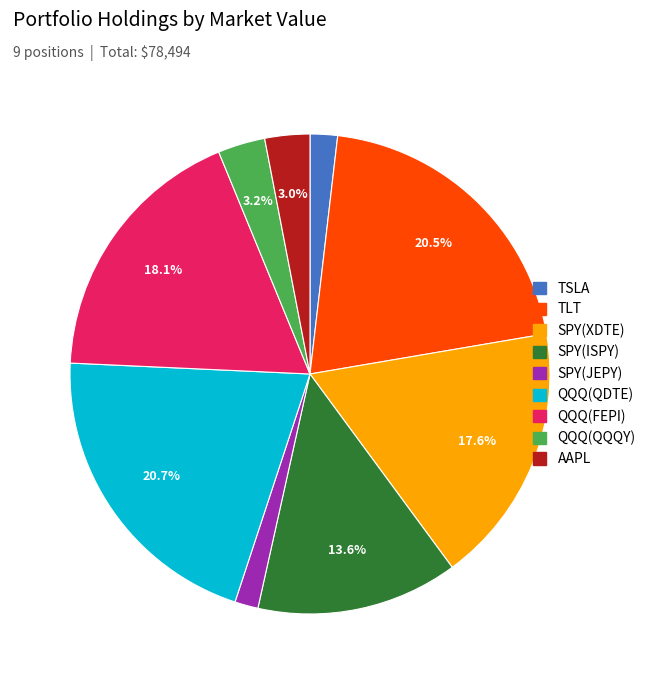

Which has a higher value, SPY(ISPY) or QQQ(QDTE)?

QQQ(QDTE)